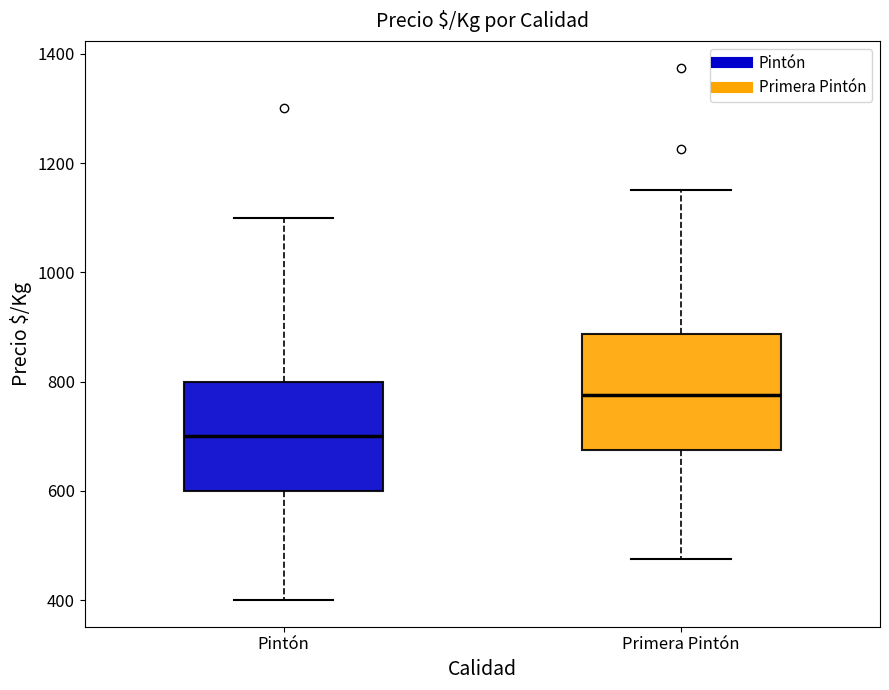

Where is the upper edge of the box for Pintón on the y-axis? The values are not printed on the chart, so give them approximately, as read against the axis.

800